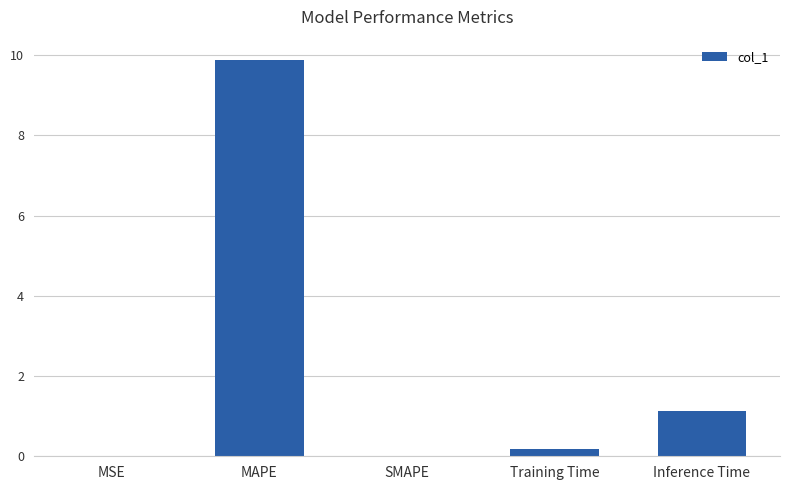

What is the maximum value shown in the chart?

9.9